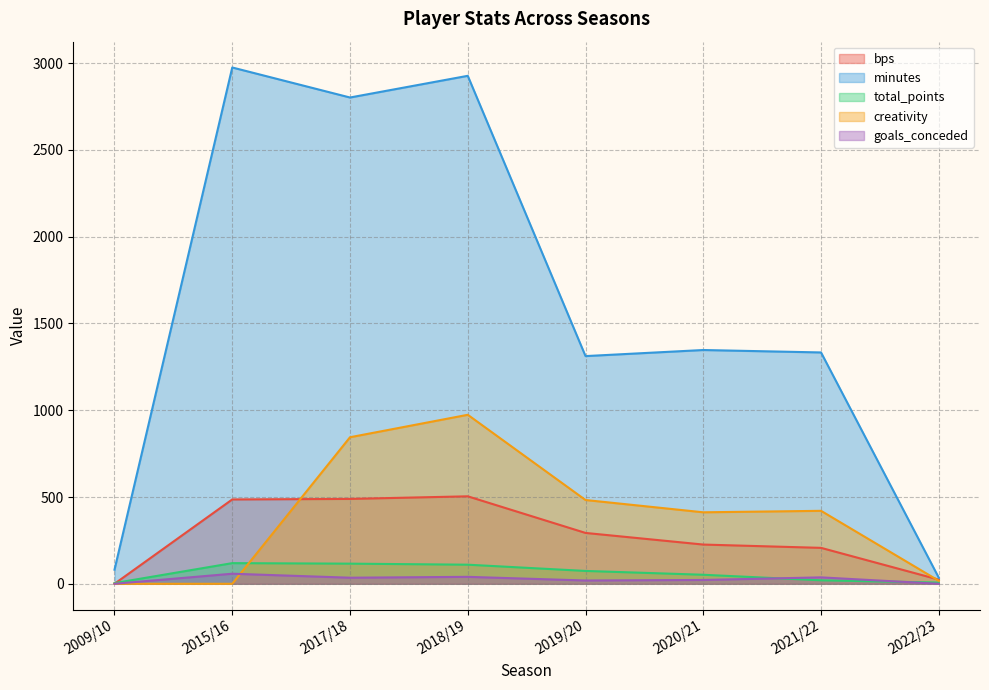

Reading left to right, list all the values displayed in this chart.

bps: 2009/10=0.0	2015/16=486.0	2017/18=489.0	2018/19=504.0	2019/20=293.0	2020/21=226.0	2021/22=207.0	2022/23=24.0
minutes: 2009/10=81.0	2015/16=2975.0	2017/18=2802.0	2018/19=2927.0	2019/20=1312.0	2020/21=1347.0	2021/22=1333.0	2022/23=35.0
total_points: 2009/10=4.0	2015/16=119.0	2017/18=116.0	2018/19=110.0	2019/20=74.0	2020/21=52.0	2021/22=20.0	2022/23=7.0
creativity: 2009/10=0.0	2015/16=0.0	2017/18=844.4	2018/19=973.8	2019/20=482.7	2020/21=411.9	2021/22=420.4	2022/23=17.2
goals_conceded: 2009/10=0.0	2015/16=58.0	2017/18=35.0	2018/19=40.0	2019/20=19.0	2020/21=22.0	2021/22=37.0	2022/23=0.0